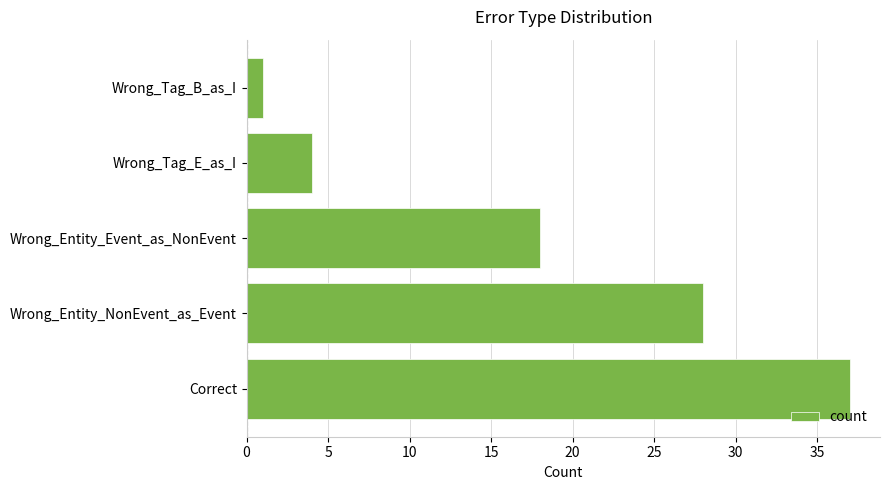

Reading bottom to top, what are all the values shown in this chart?

Correct=37	Wrong_Entity_NonEvent_as_Event=28	Wrong_Entity_Event_as_NonEvent=18	Wrong_Tag_E_as_I=4	Wrong_Tag_B_as_I=1